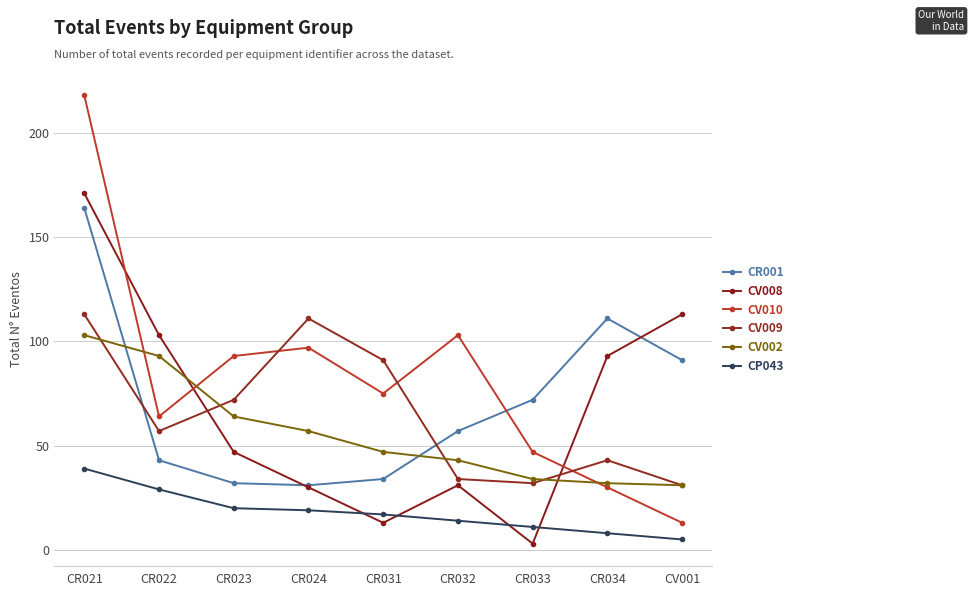

True or false: CR001 has a value of 120 at CR033.

False